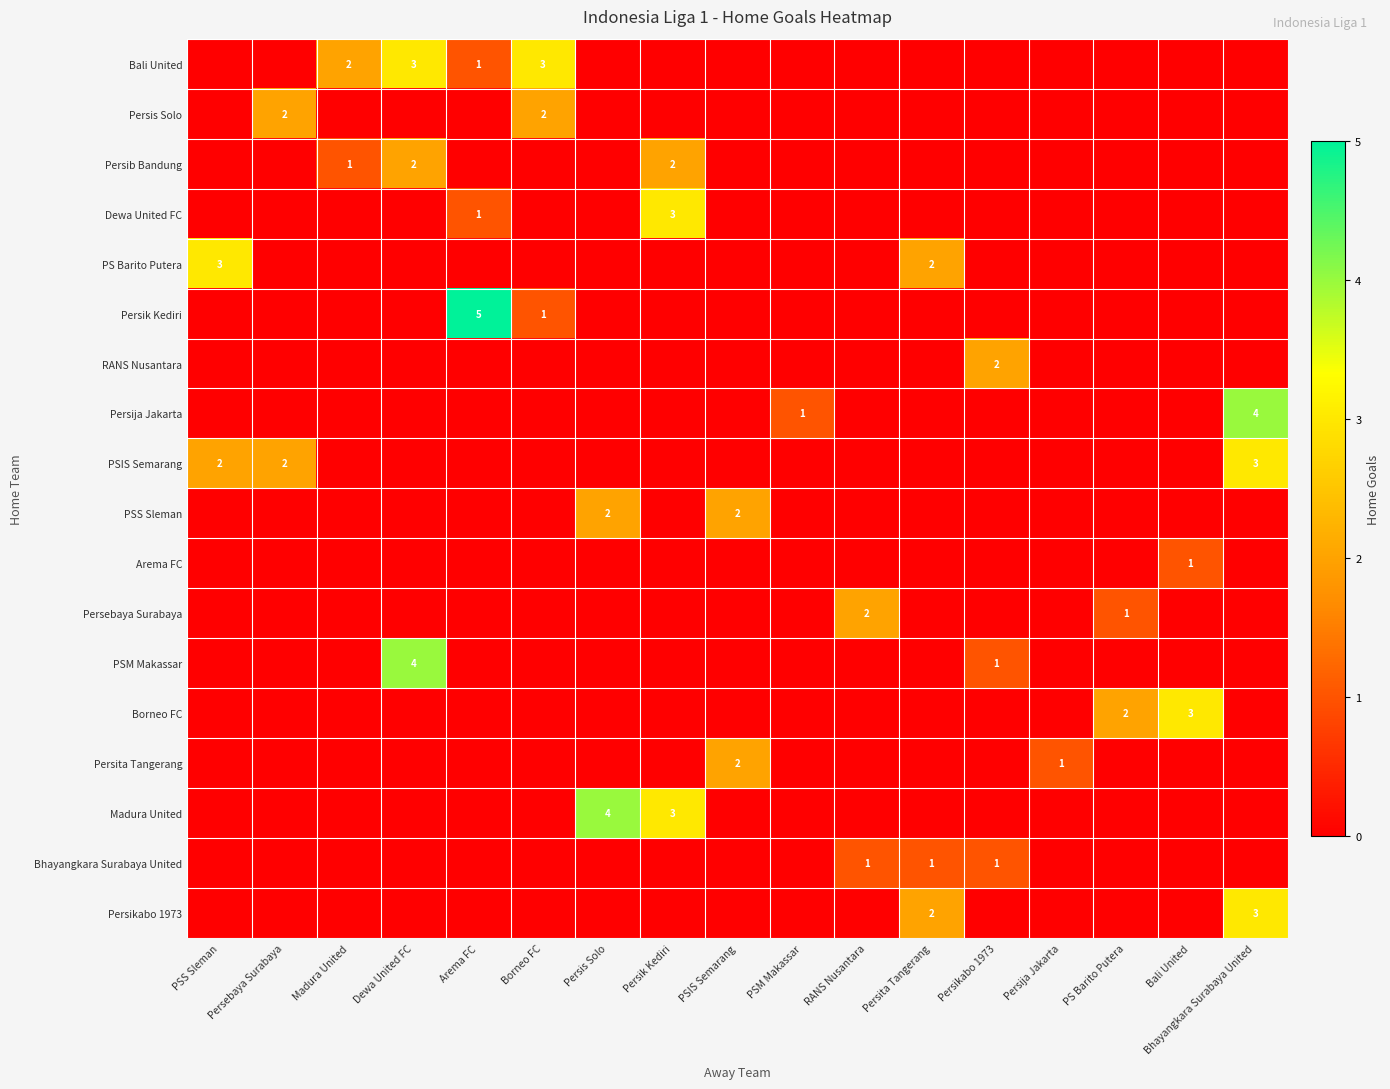

Which has a higher value, Dewa United FC or Borneo FC?

Dewa United FC